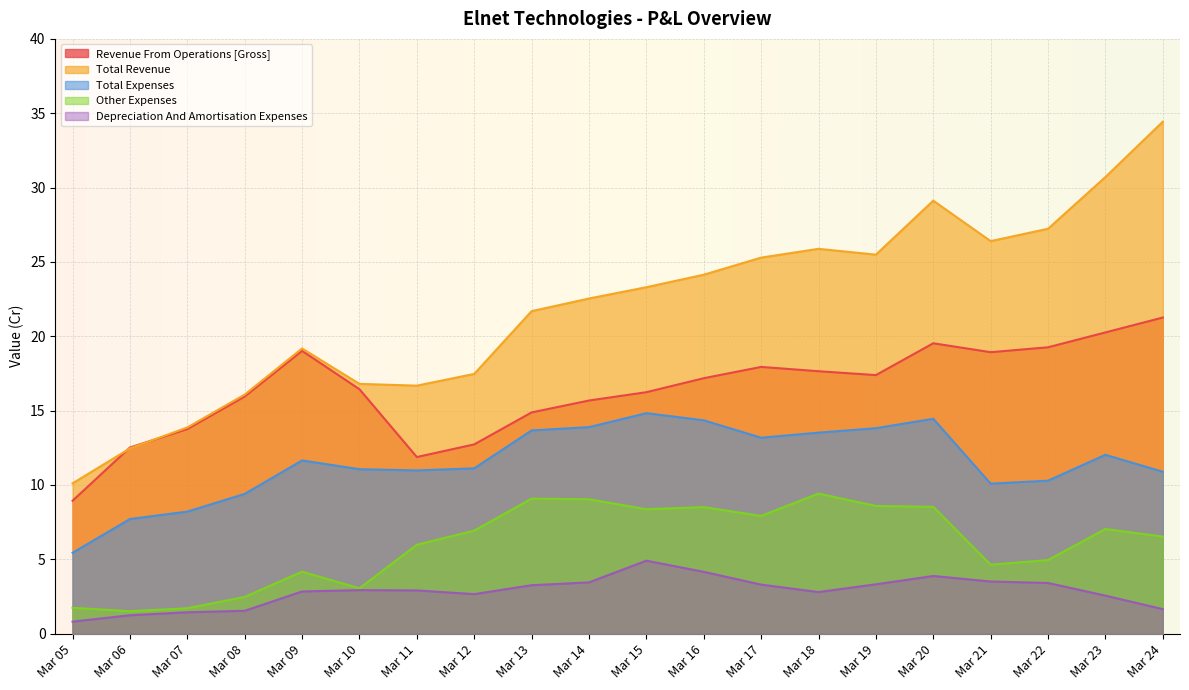

At which category does Depreciation And Amortisation Expenses reach its first local peak?

Mar 10